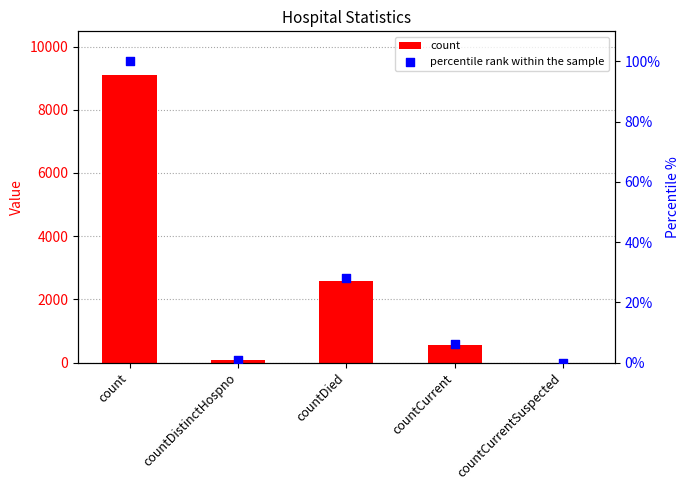

At which category is the sum across all series the highest?

count